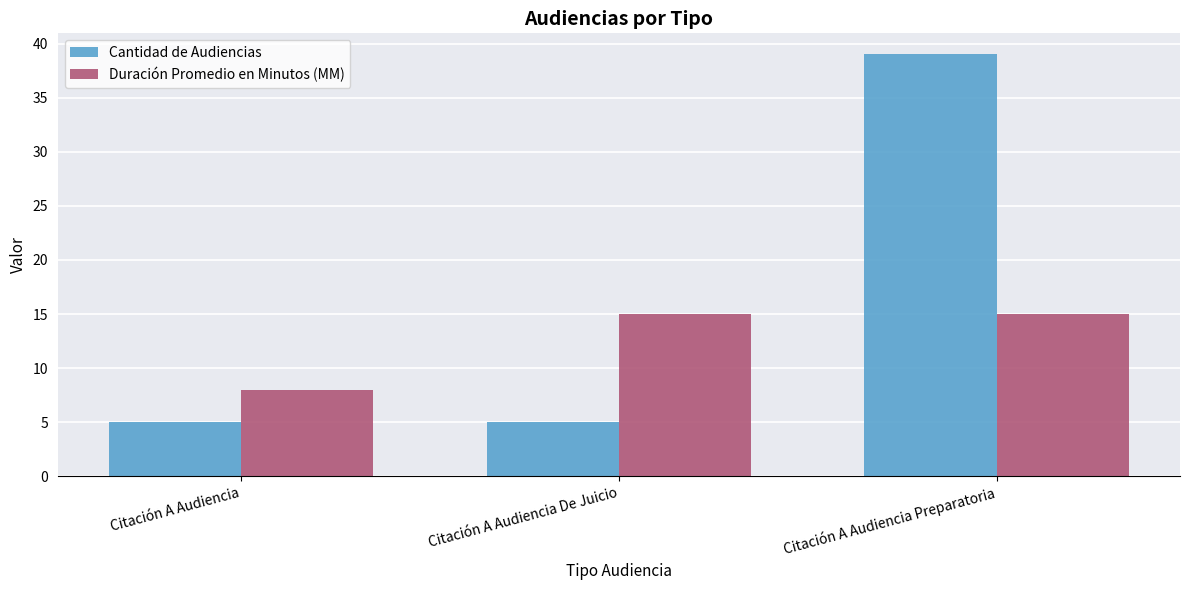

Which series has the largest range (max minus min)?

Cantidad de Audiencias